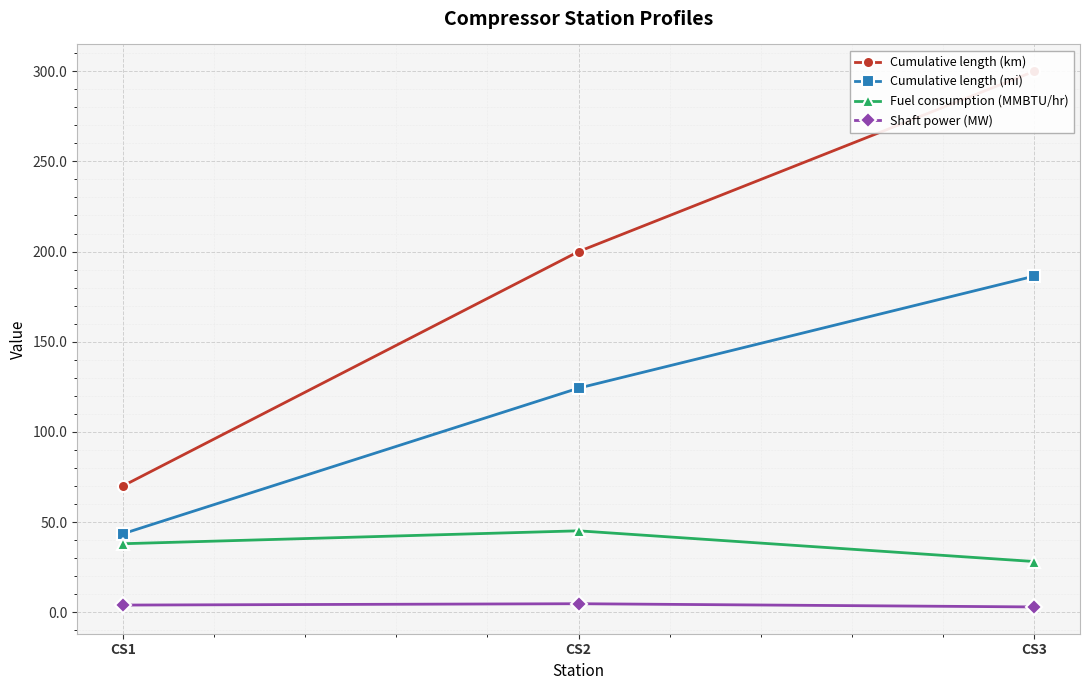

List the labels in order of Shaft power (MW) value, largest first.

CS2, CS1, CS3